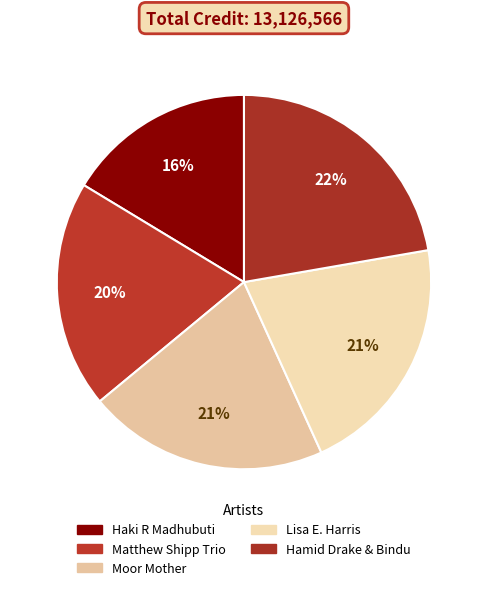

What is the smallest slice in the pie chart?

Haki R Madhubuti